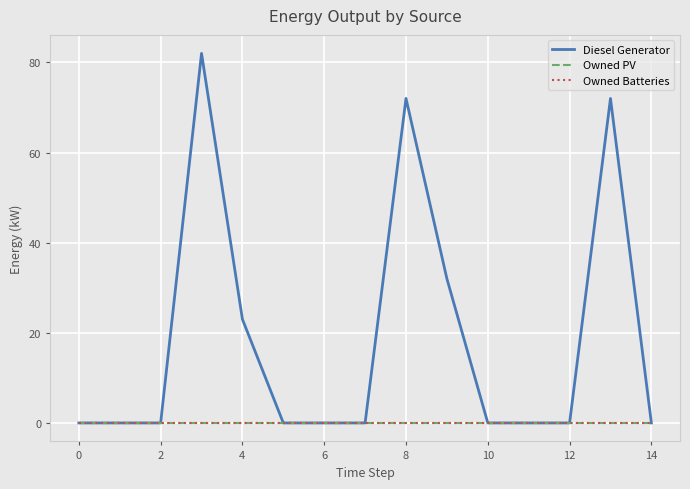

Does the chart display data point markers on the line(s)?

No